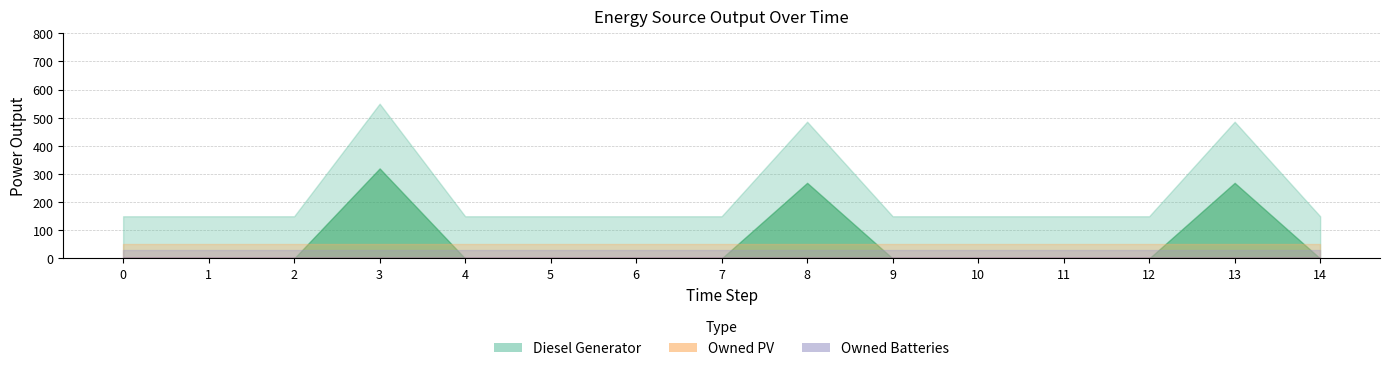

The Diesel Generator series shows 546 at 13. True or false?

False